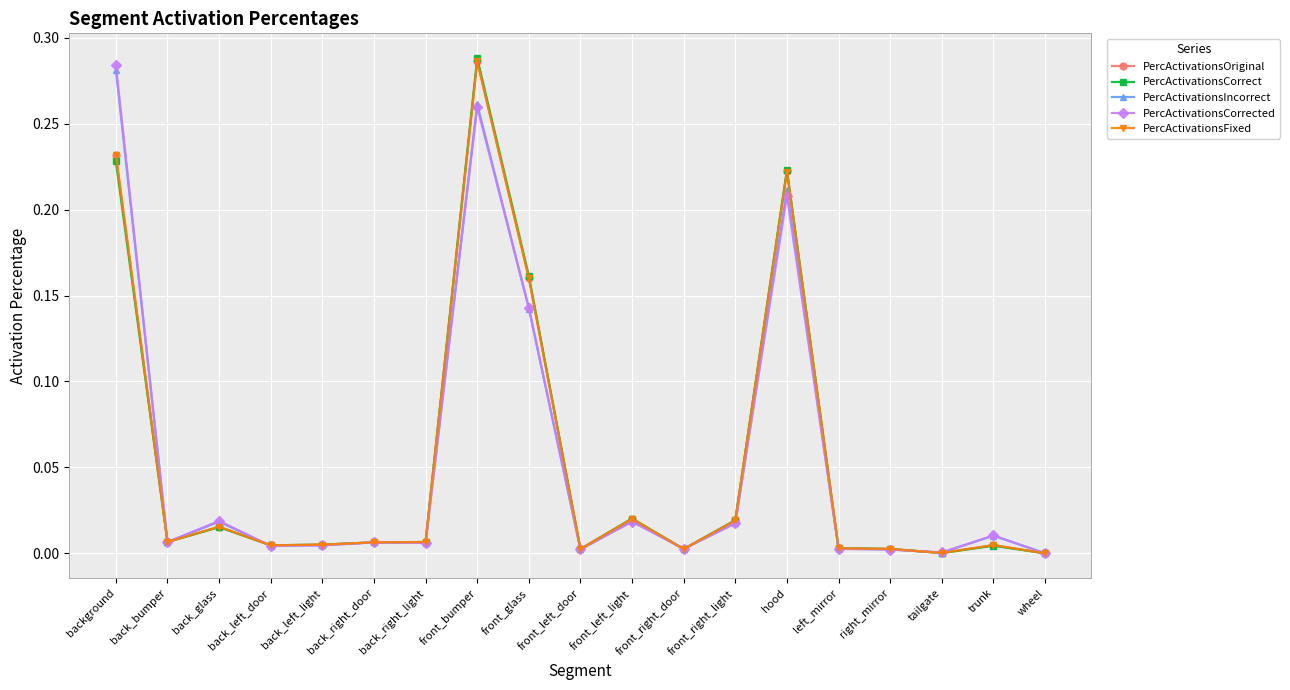

The PercActivationsOriginal series shows 0.0 at back_left_light. True or false?

True